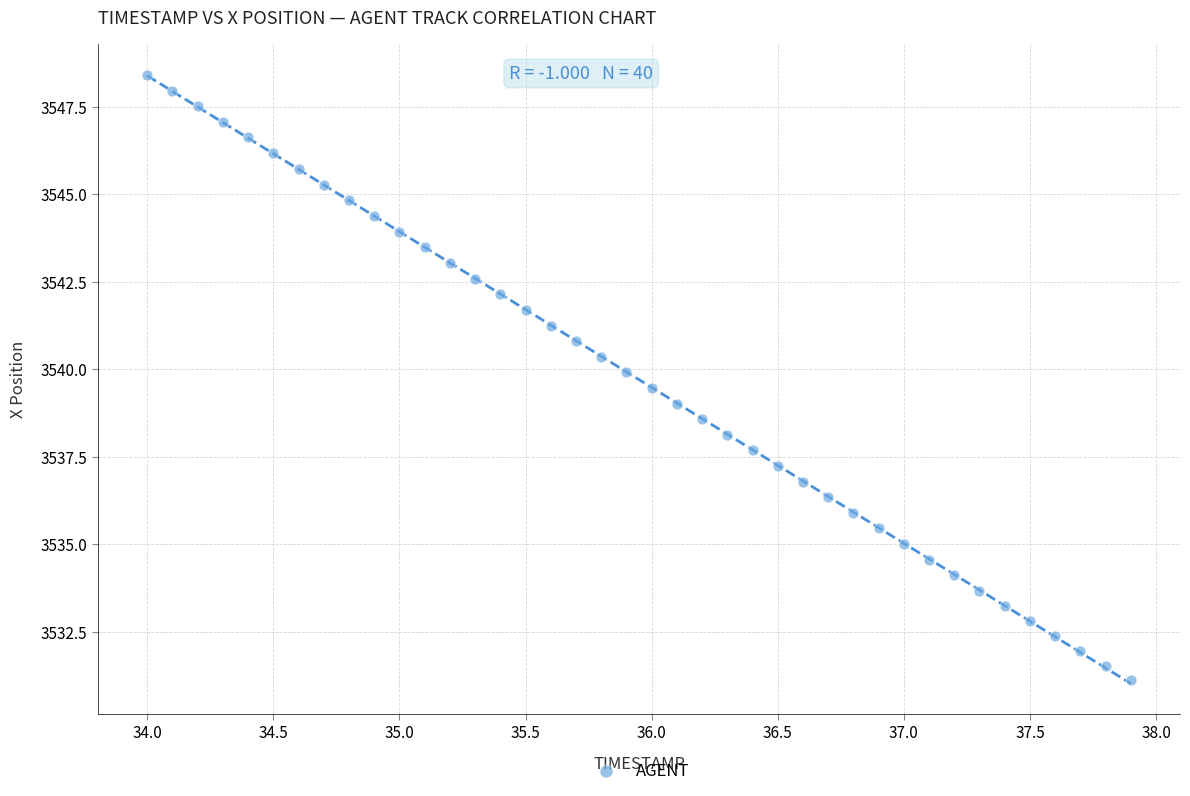

What is the range of Y values (max minus min)?

17.3